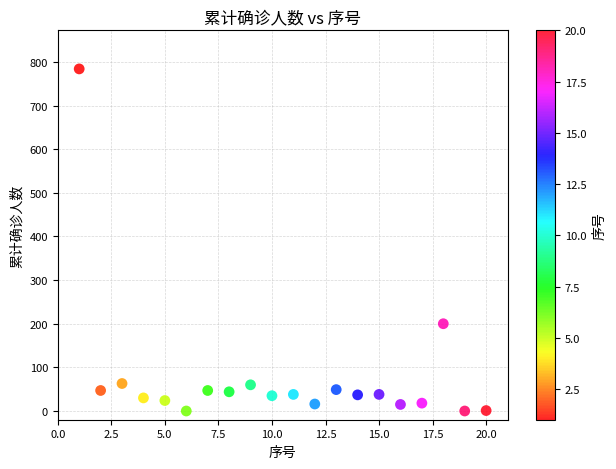

What is the range of X values (max minus min)?

19